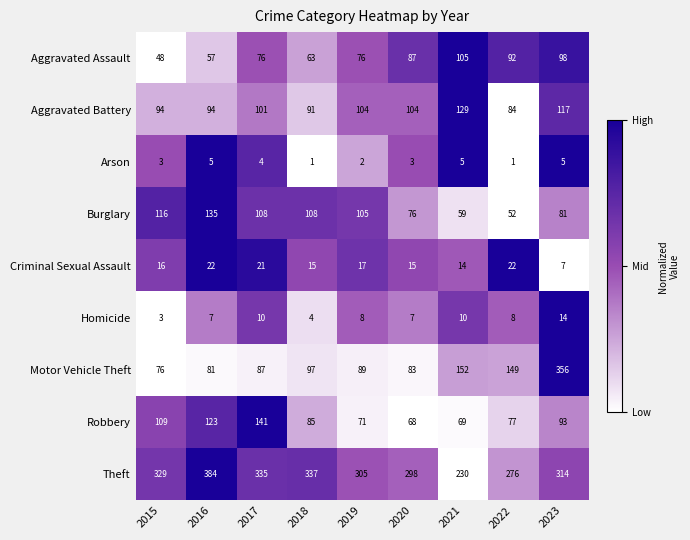

The value of Arson at 2022 is 1. True or false?

True